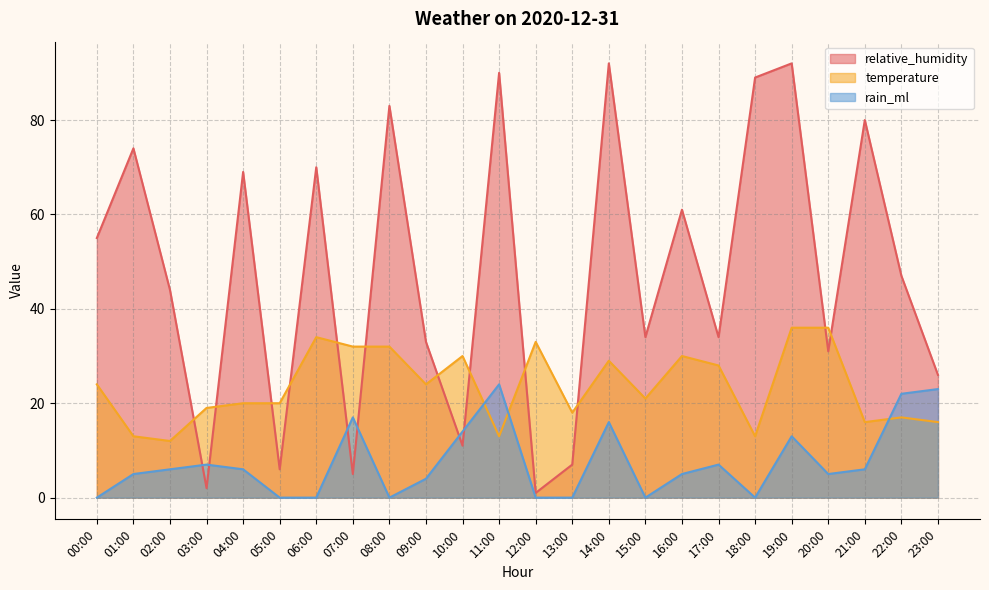

At which category is the sum across all series the highest?

19:00